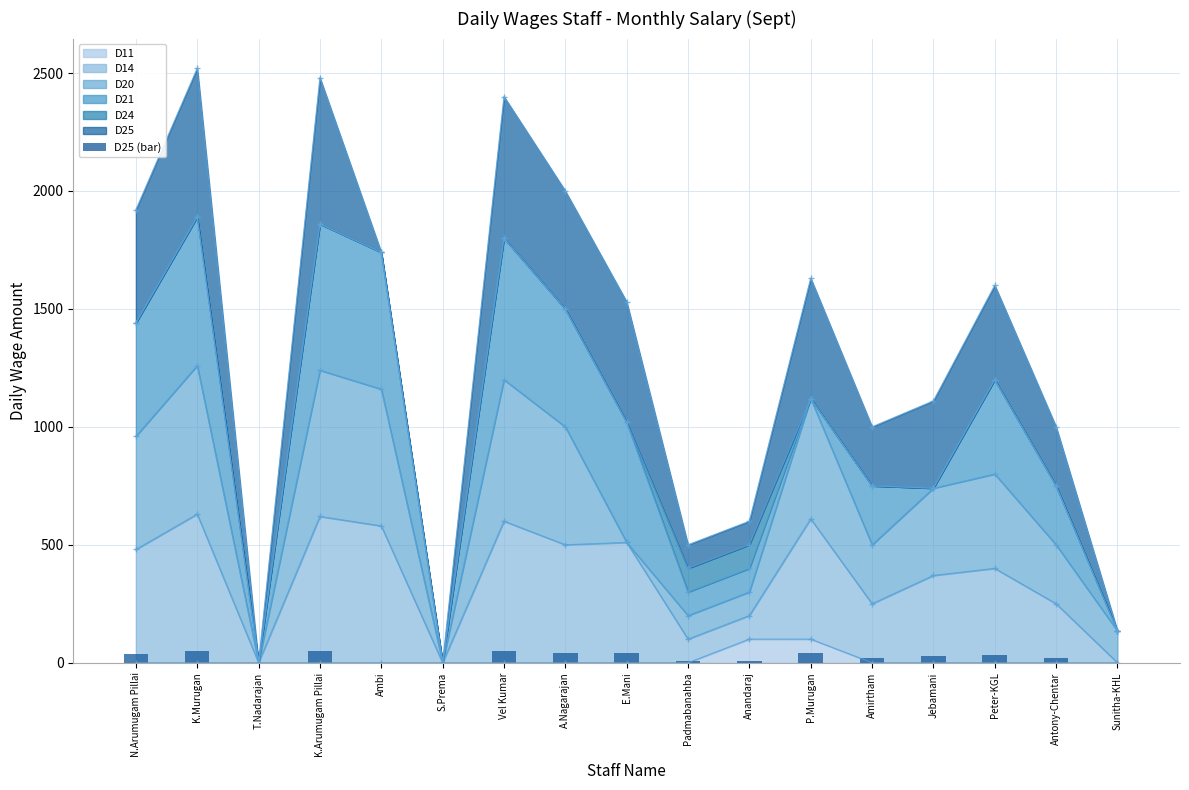

The value at Vel Kumar is 48.0. True or false?

True